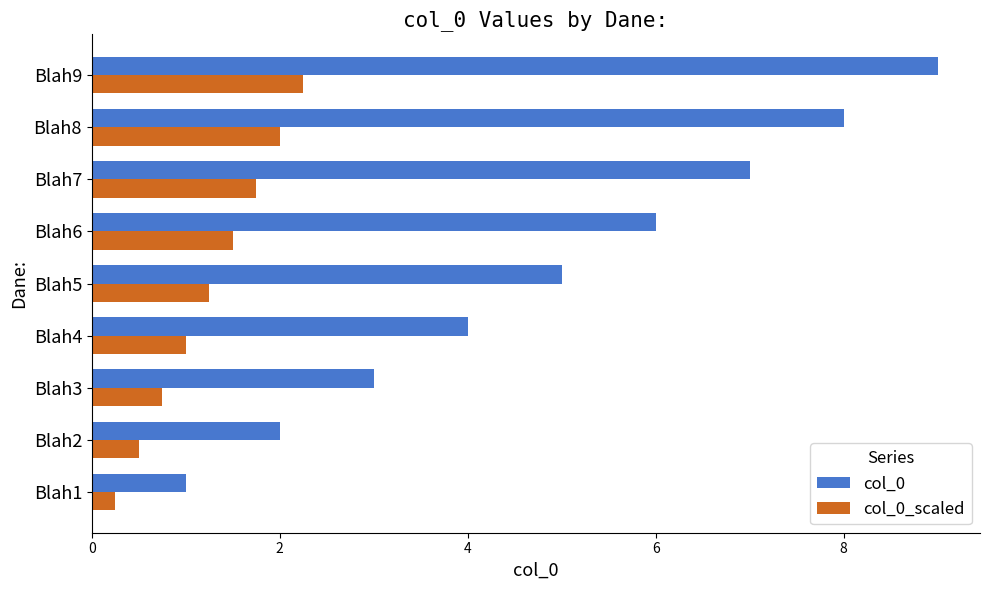

Which series has the largest total across all categories?

col_0